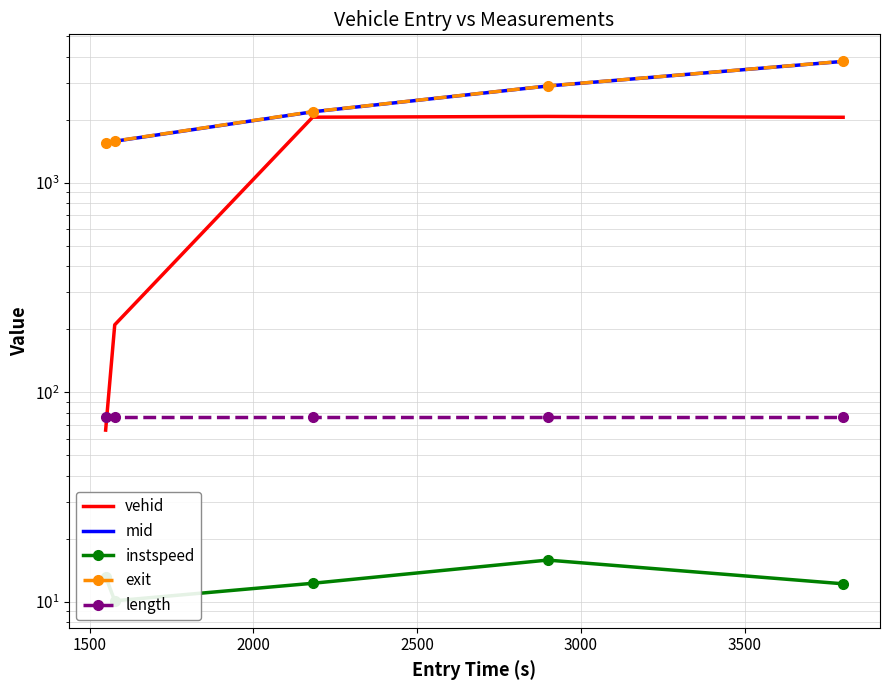

What is the average value of the exit series?

2406.8